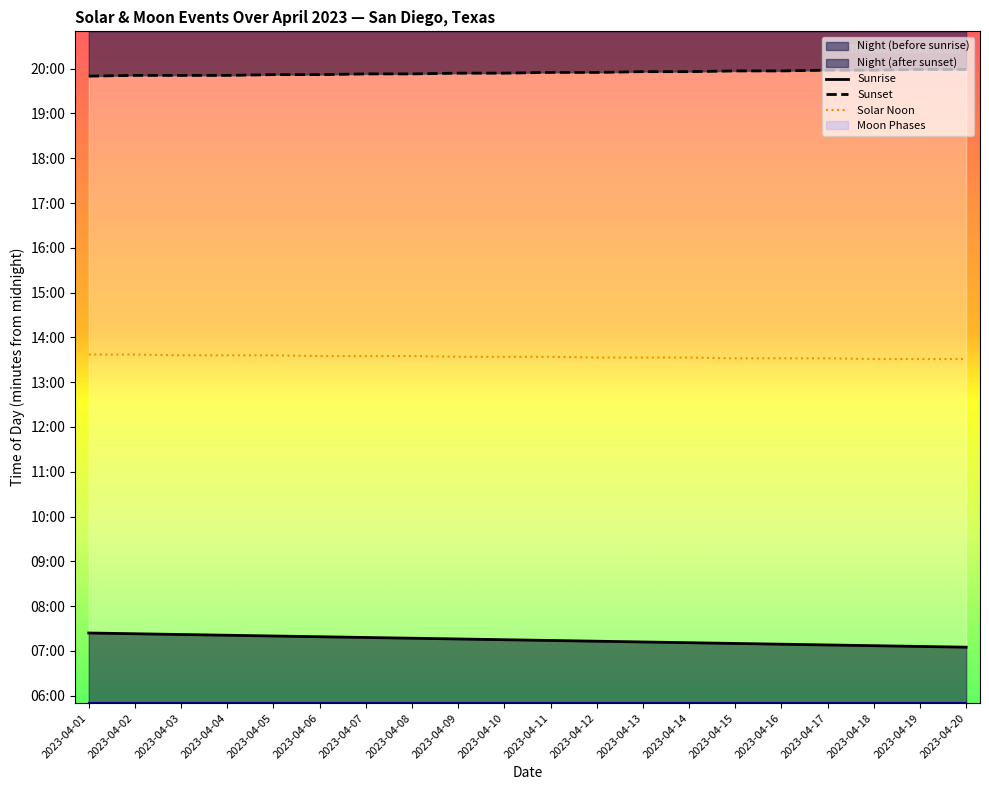

Reading left to right, extract all data points from this chart.

Sunrise: 2023-04-01=444	2023-04-02=443	2023-04-03=442	2023-04-04=441	2023-04-05=440	2023-04-06=439	2023-04-07=438	2023-04-08=437	2023-04-09=436	2023-04-10=435	2023-04-11=434	2023-04-12=433	2023-04-13=432	2023-04-14=431	2023-04-15=430	2023-04-16=429	2023-04-17=428	2023-04-18=427	2023-04-19=426	2023-04-20=425
Sunset: 2023-04-01=1190	2023-04-02=1191	2023-04-03=1191	2023-04-04=1191	2023-04-05=1192	2023-04-06=1192	2023-04-07=1193	2023-04-08=1193	2023-04-09=1194	2023-04-10=1194	2023-04-11=1195	2023-04-12=1195	2023-04-13=1196	2023-04-14=1196	2023-04-15=1197	2023-04-16=1197	2023-04-17=1198	2023-04-18=1198	2023-04-19=1199	2023-04-20=1199
Solar Noon: 2023-04-01=817	2023-04-02=817	2023-04-03=816	2023-04-04=816	2023-04-05=816	2023-04-06=815	2023-04-07=815	2023-04-08=815	2023-04-09=814	2023-04-10=814	2023-04-11=814	2023-04-12=813	2023-04-13=813	2023-04-14=813	2023-04-15=812	2023-04-16=812	2023-04-17=812	2023-04-18=811	2023-04-19=811	2023-04-20=811